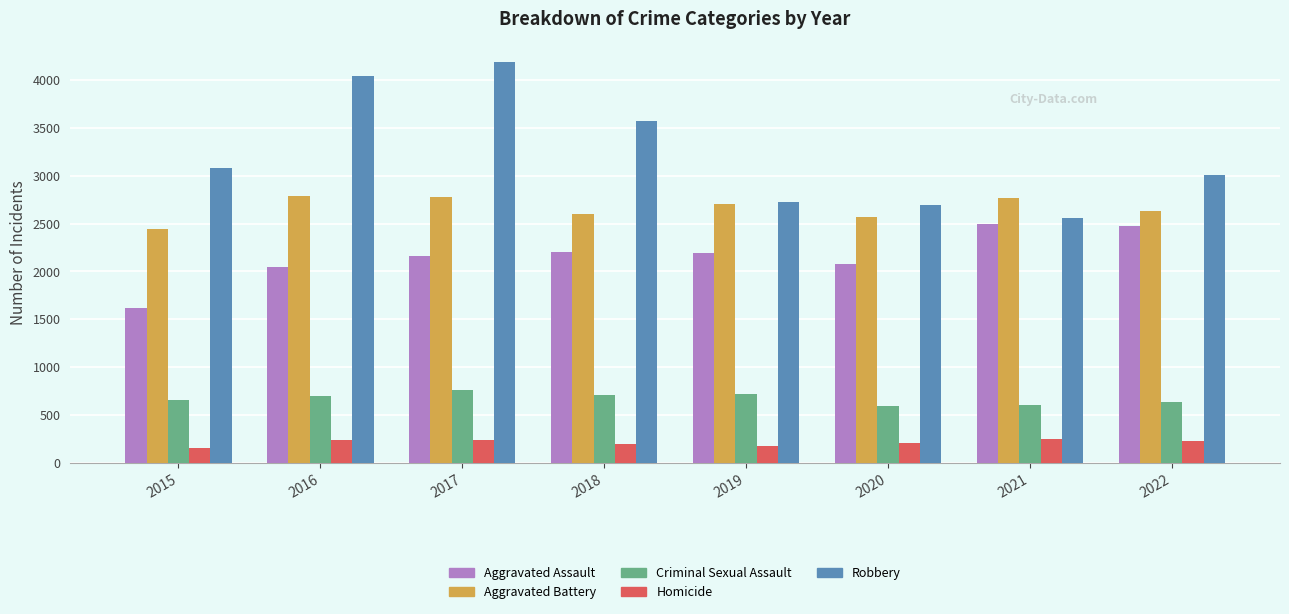

Which series has the largest range (max minus min)?

Robbery